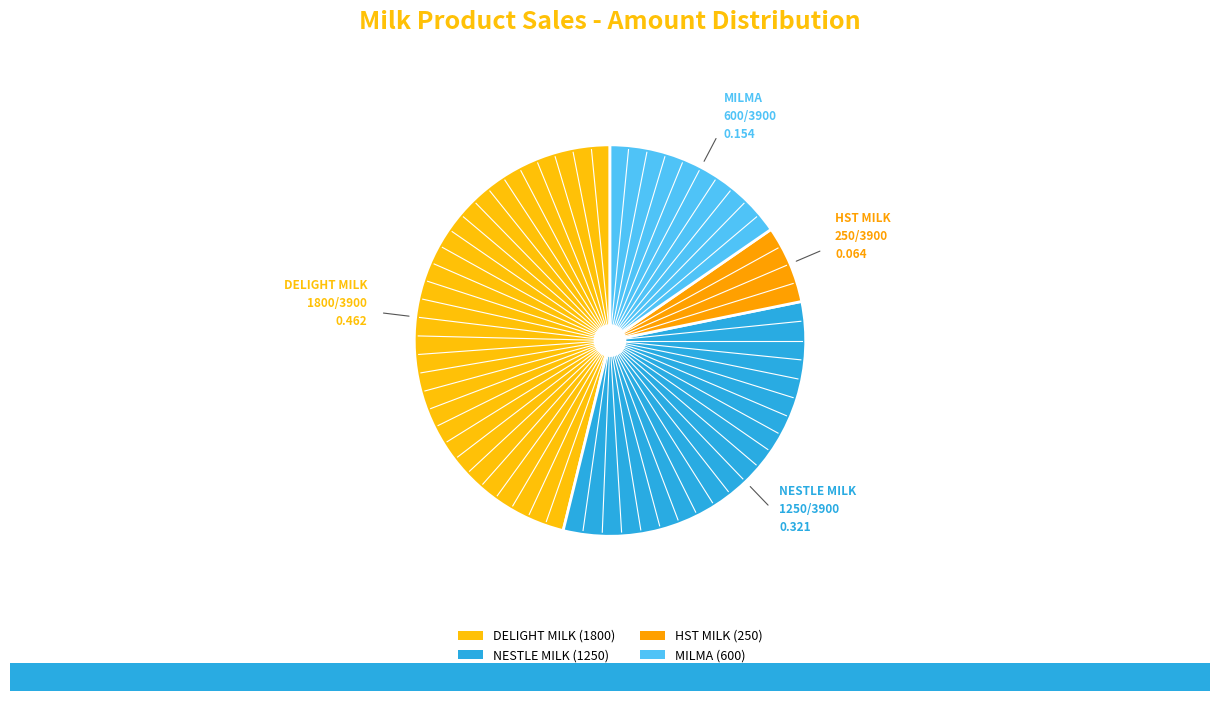

Count the number of slices in the pie.

4